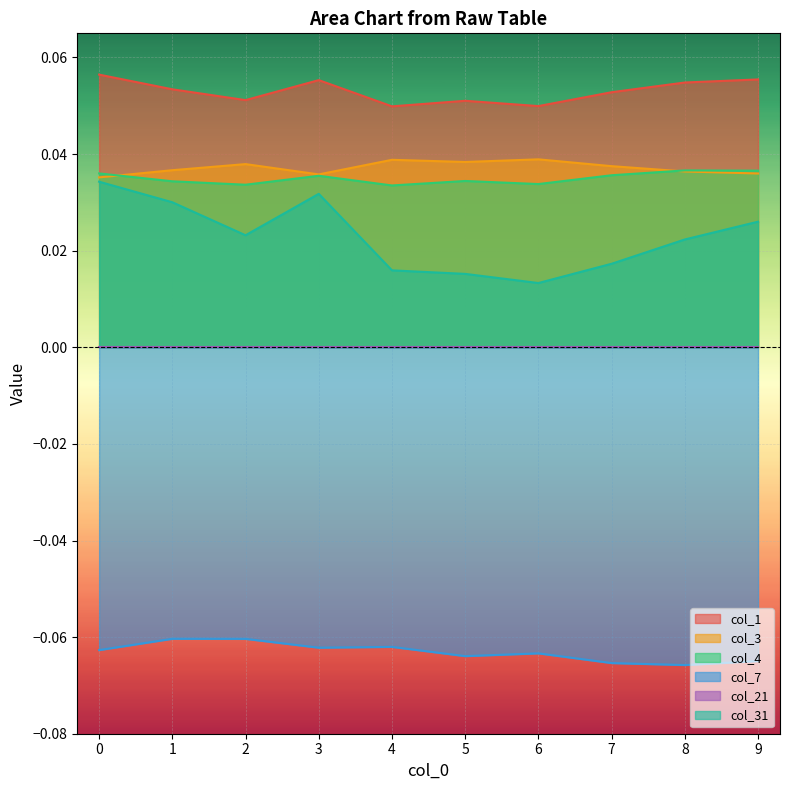

Where is the first local maximum for col_3?

2